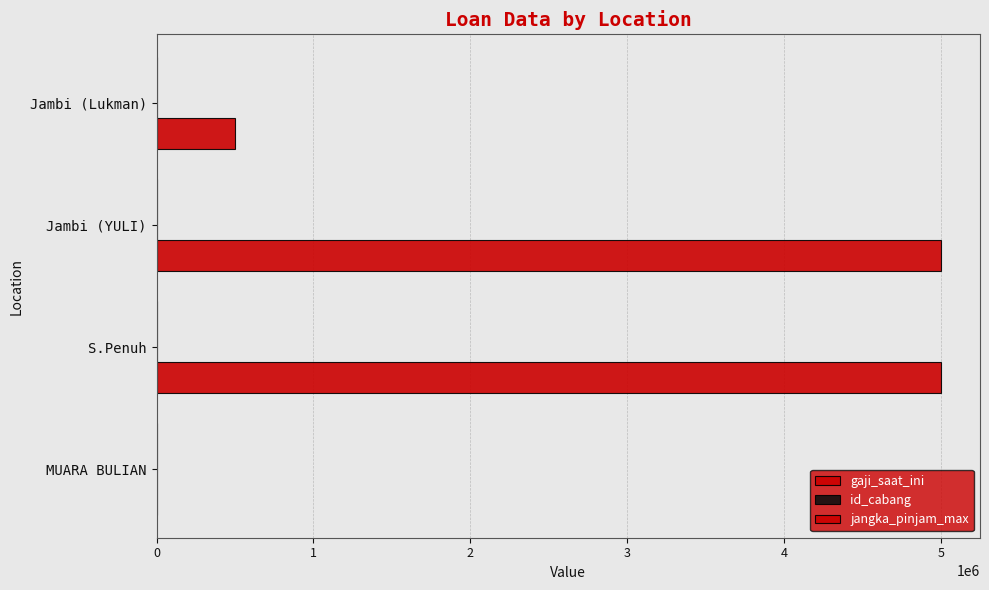

Which series has the widest spread of values?

gaji_saat_ini